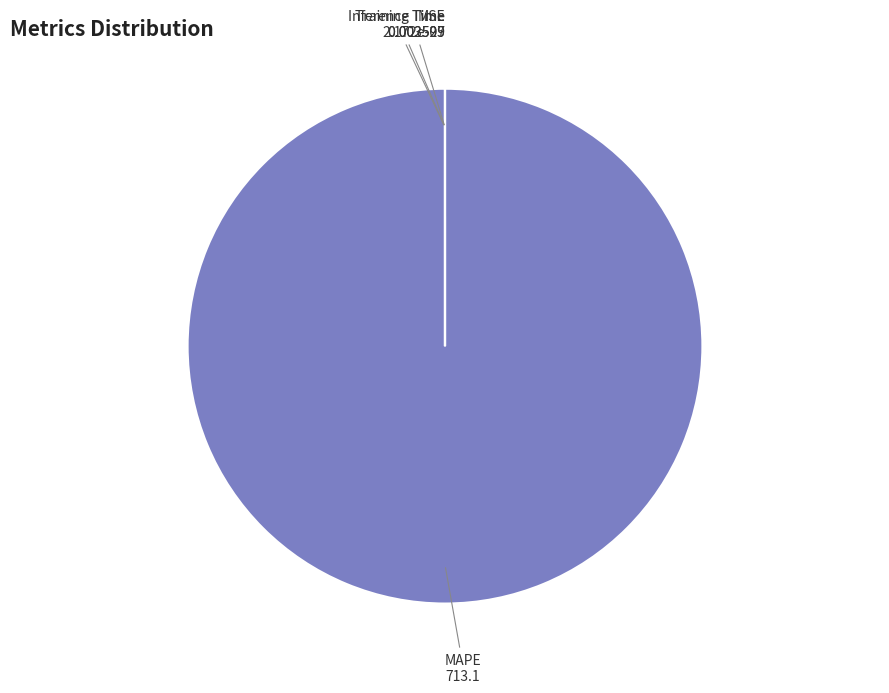

Which category has the biggest portion of the pie?

MAPE